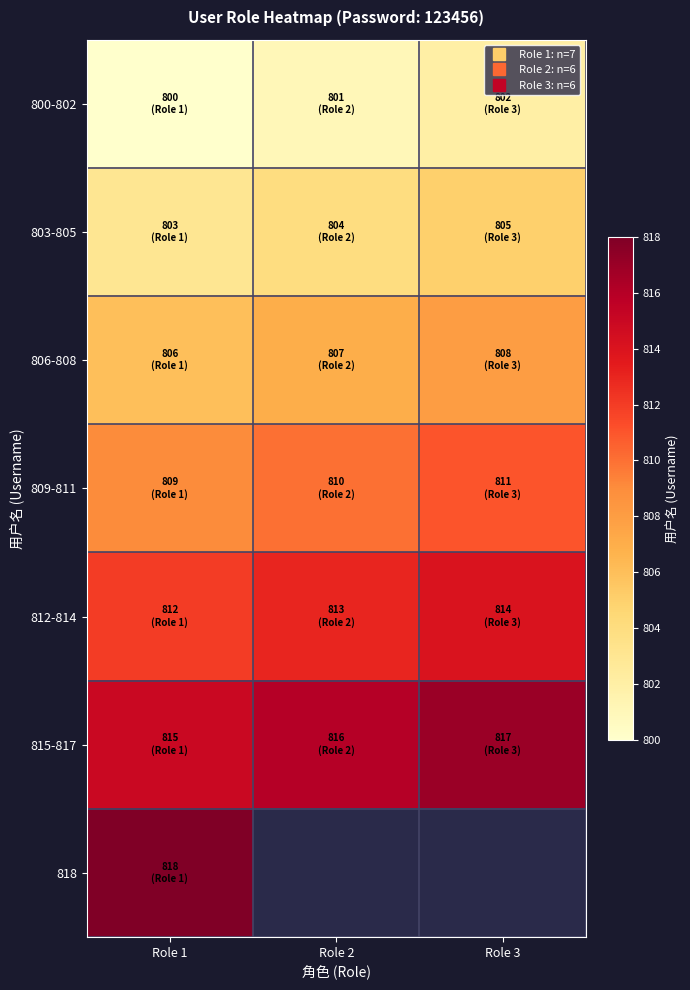

Is the value of 815-817 at Role 3 greater than the value of 818 at Role 1?

No